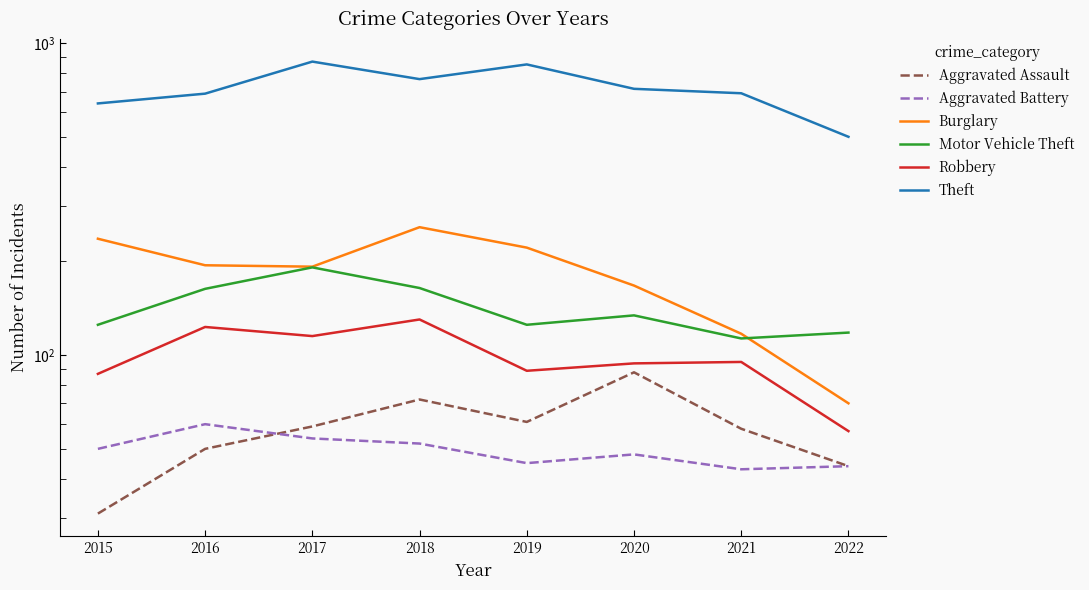

True or false: Aggravated Assault has a value of 44 at 2022.

True